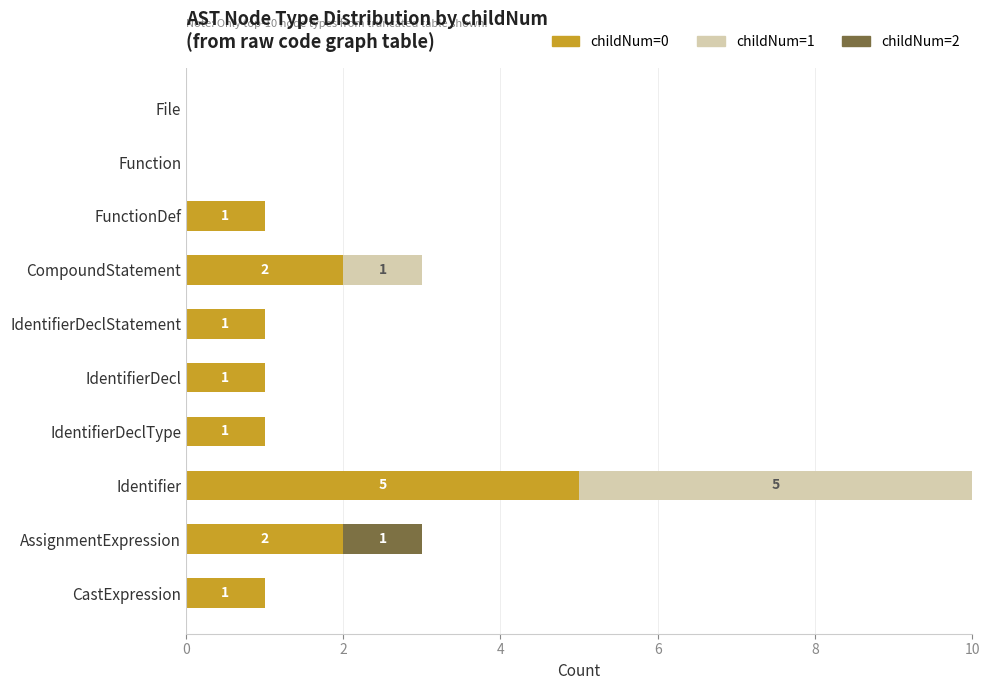

Is it true that childNum=0 equals 1 at FunctionDef?

True